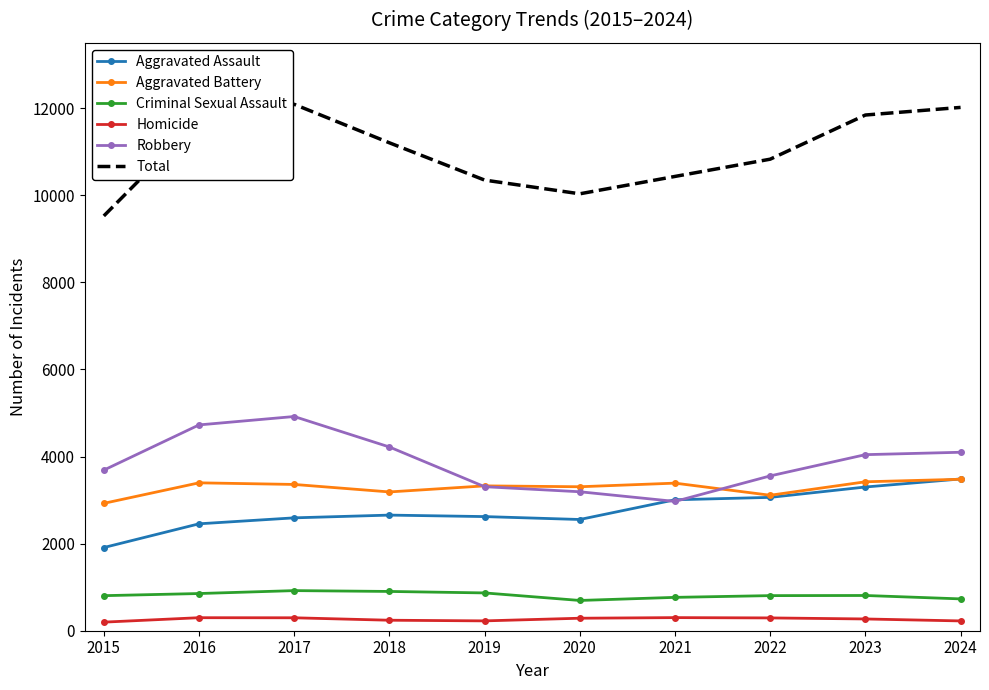

The value of Robbery at 2020 is 3191. True or false?

True